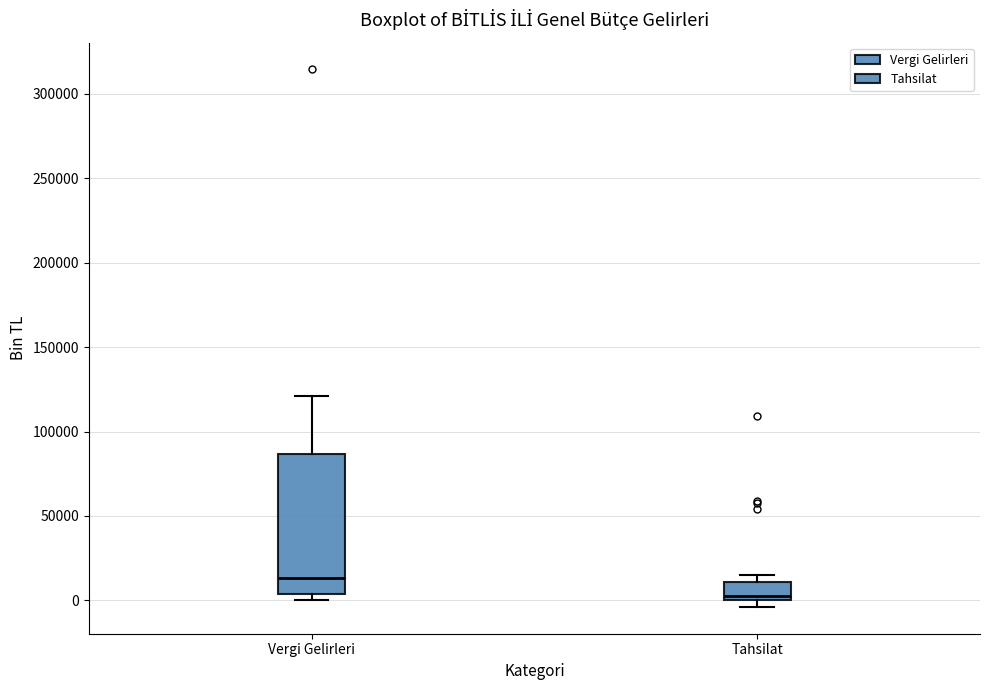

Where is the lower edge of the box for Tahsilat on the y-axis? The values are not printed on the chart, so give them approximately, as read against the axis.

0